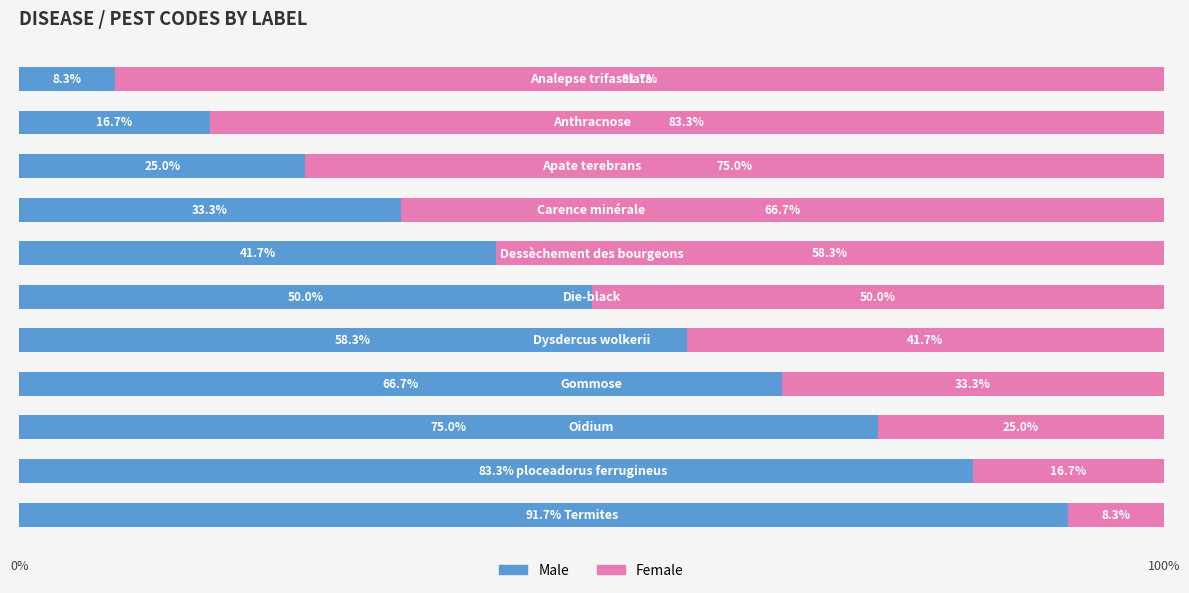

What is the sum of all Male values?

550.0